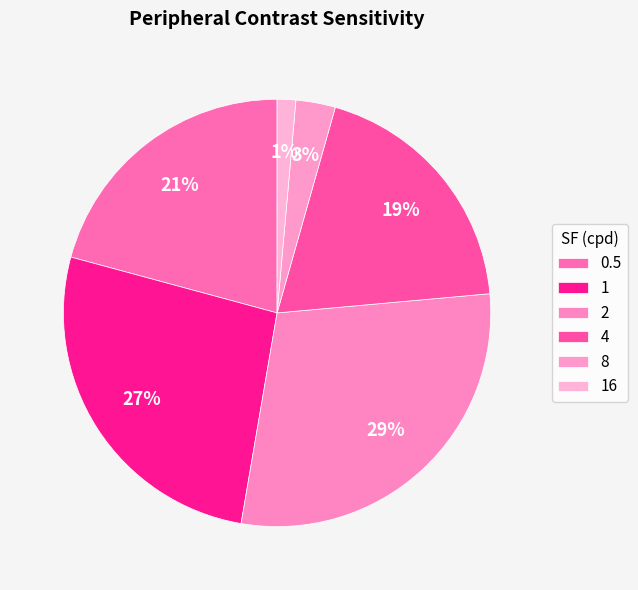

Which category has the biggest portion of the pie?

2